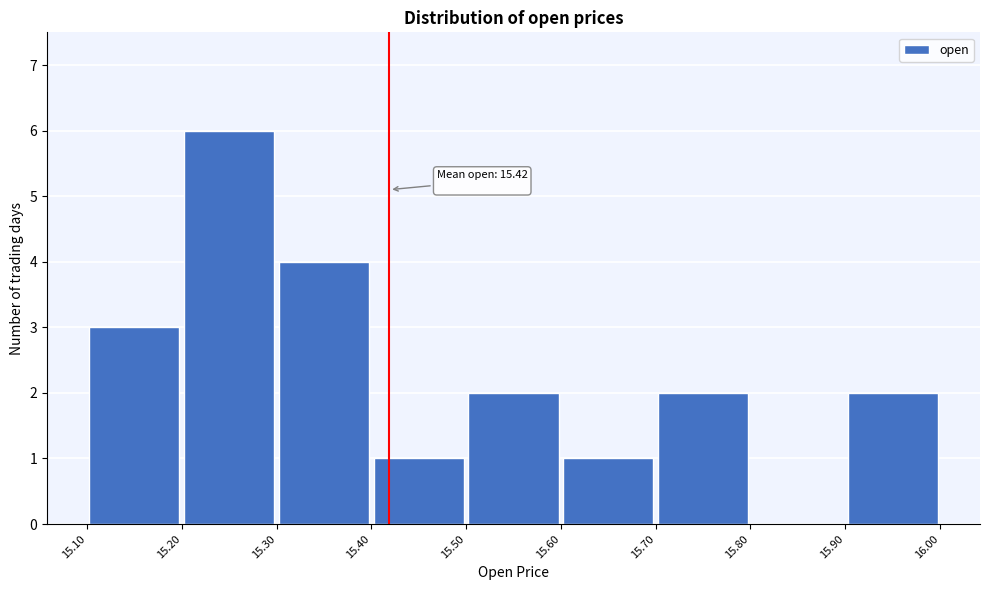

Over which range of the x-axis is the bar tallest?

15.20 to 15.30